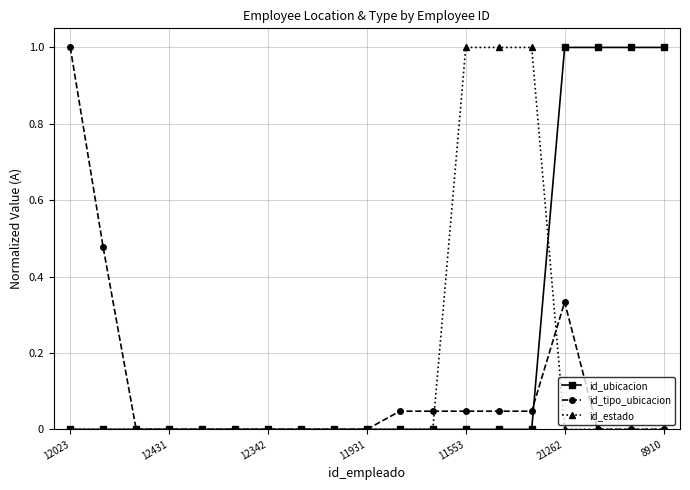

Which series has the largest total across all categories?

id_ubicacion